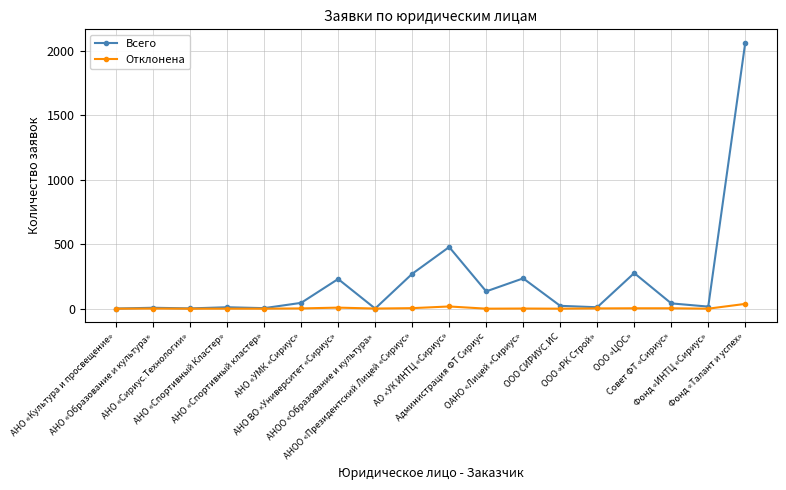

Is it true that Отклонена equals 0 at АНО «Спортивный Кластер»?

True